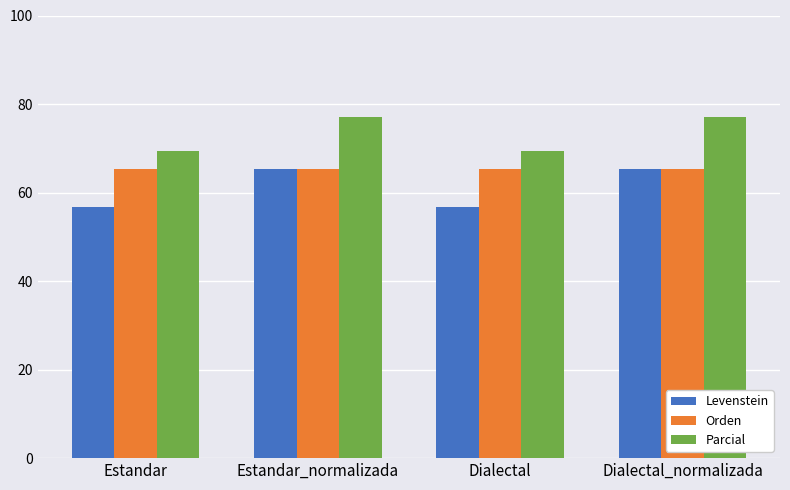

Which series has the largest range (max minus min)?

Levenstein